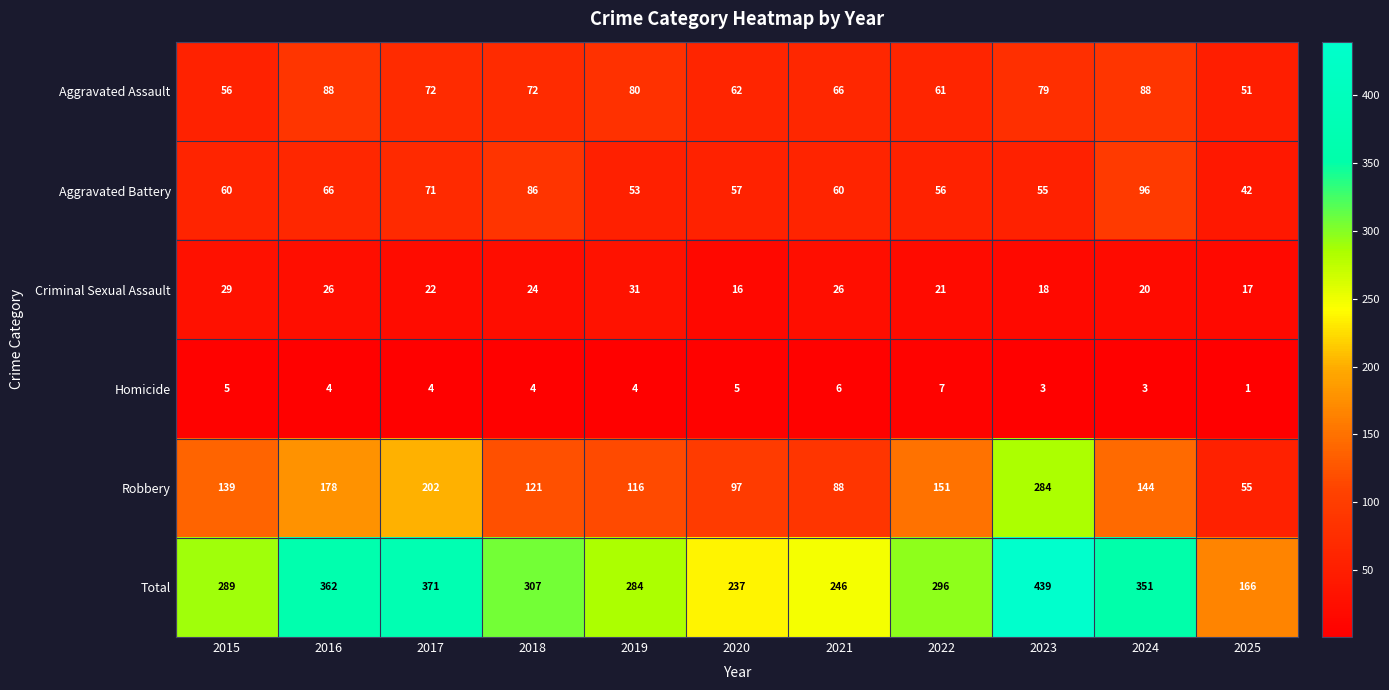

Which series has the widest spread of values?

Total